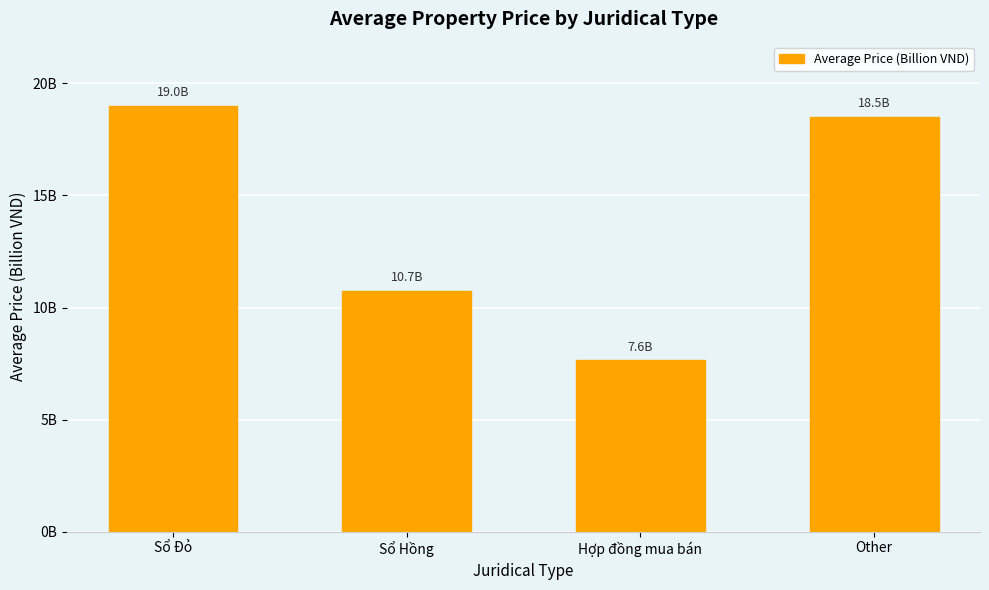

Reading left to right, transcribe all the data shown in this chart.

19.0	10.7	7.6	18.5